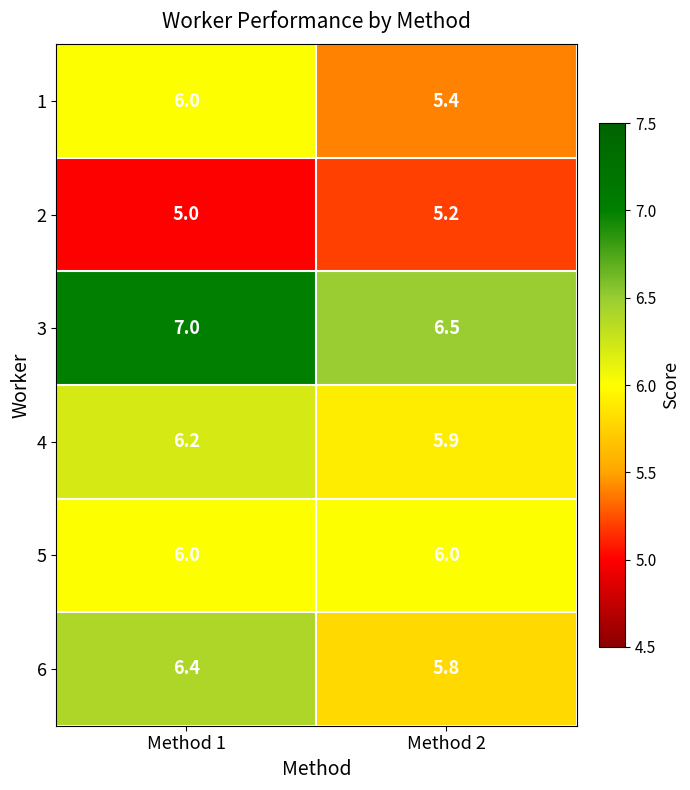

At which label is 2 closest to 5?

Method 1